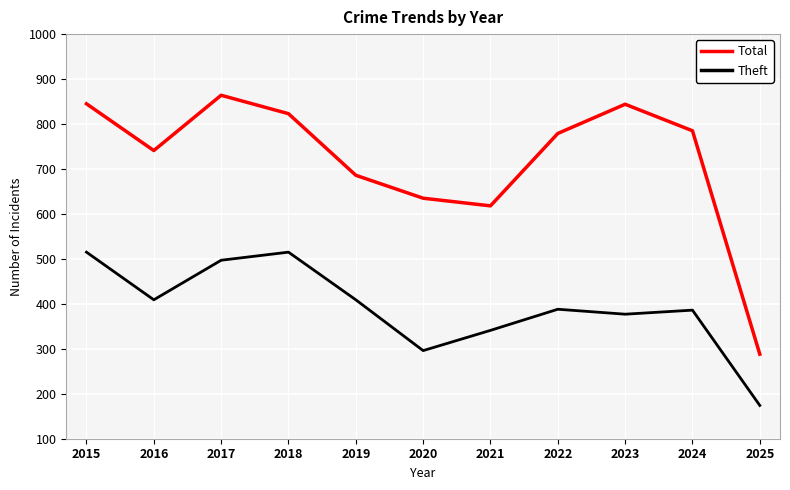

What is the minimum value for Theft?

174